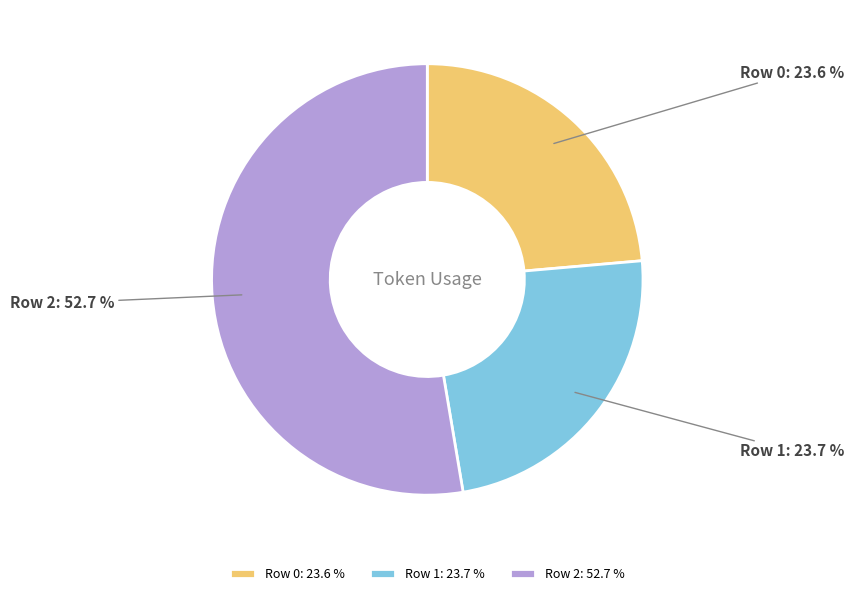

How much of the chart is everything except Row 1?

76.3%